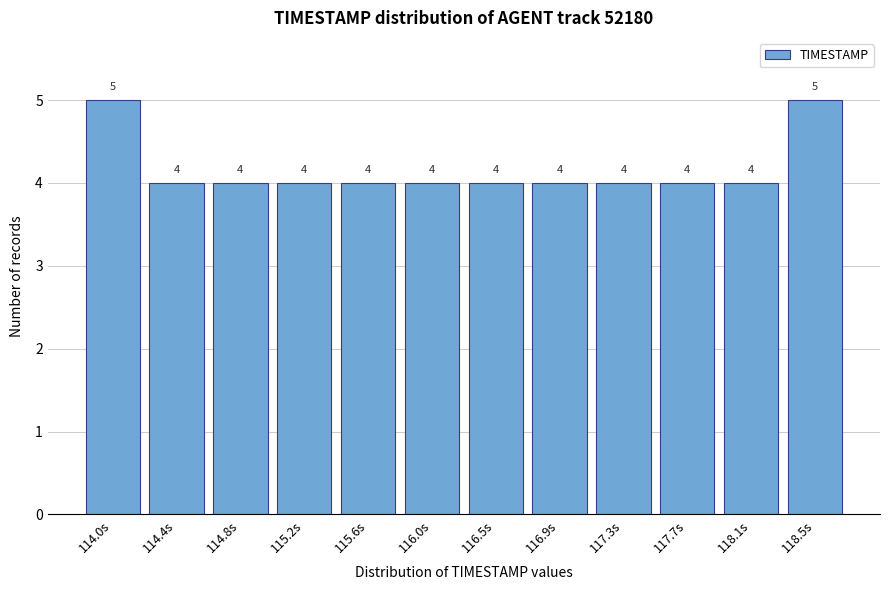

Reading right to left, what are all the values shown in this chart?

5	4	4	4	4	4	4	4	4	4	4	5